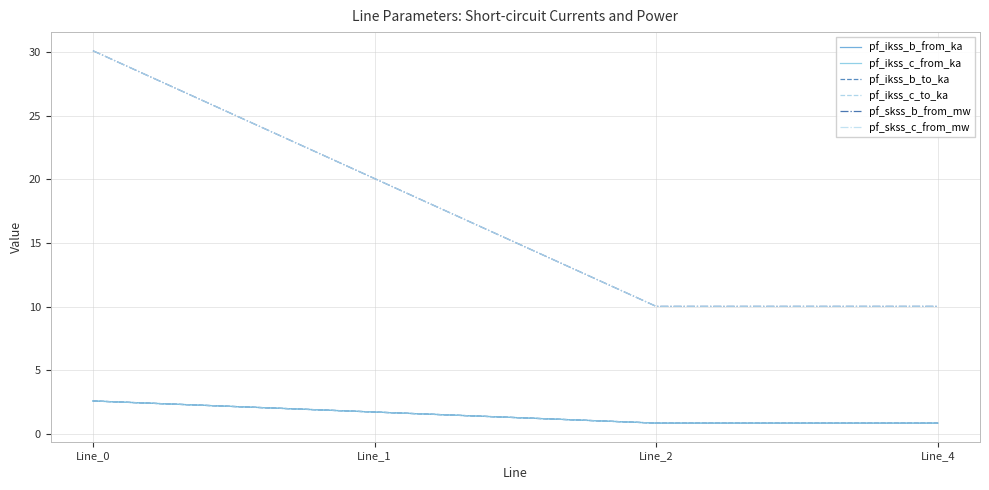

Does the chart have visible grid lines?

Yes